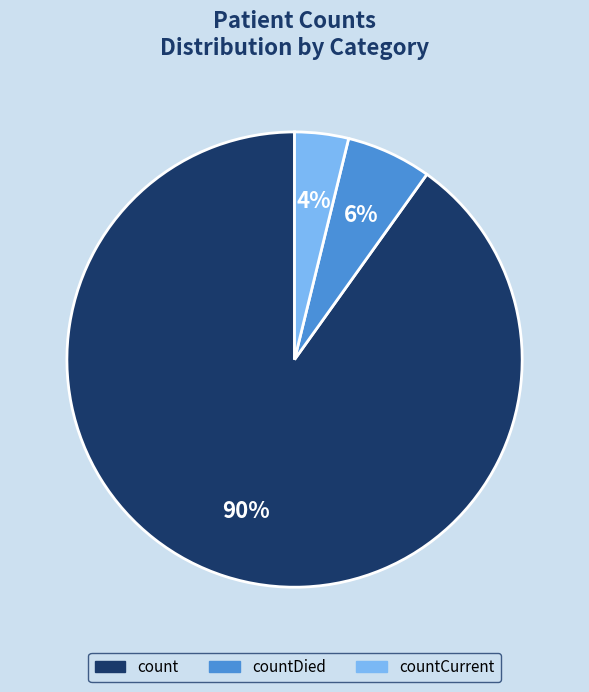

How many slices are in this pie chart?

3